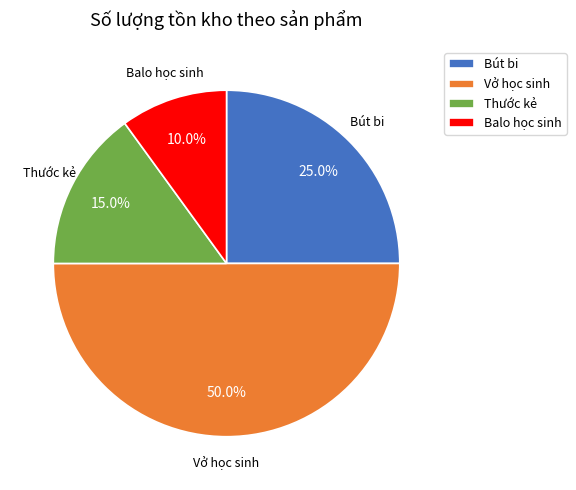

The Thước kẻ slice represents 7% of the pie. True or false?

False